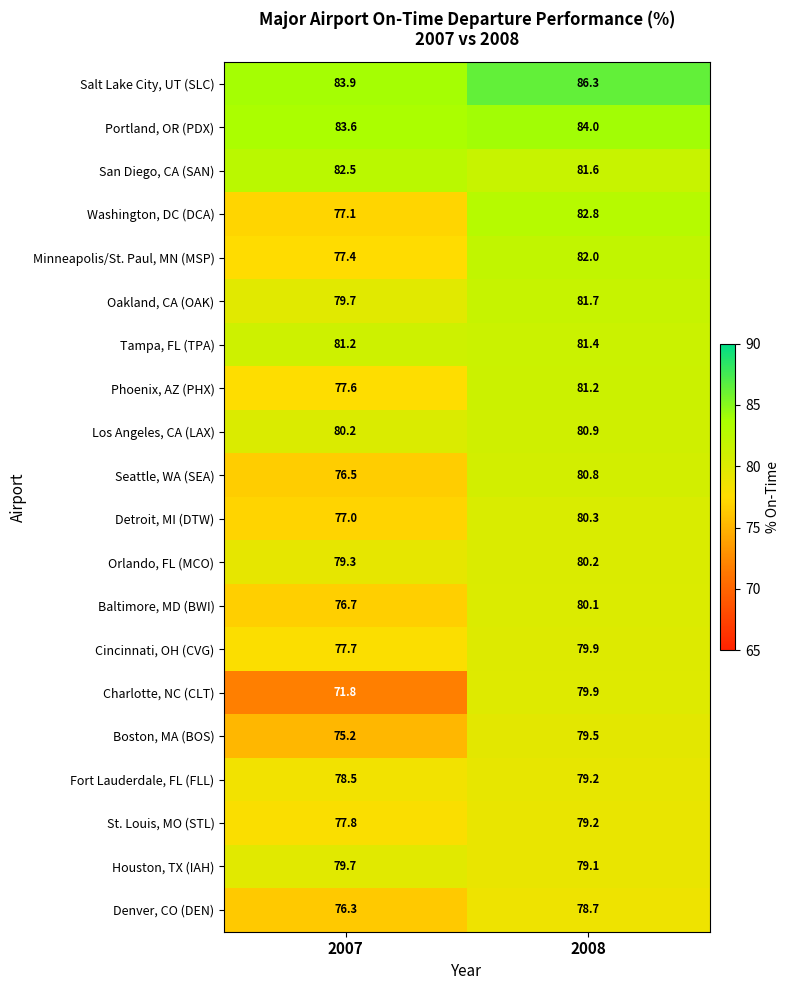

What value does the Salt Lake City, UT (SLC) series have at 2008?

86.3